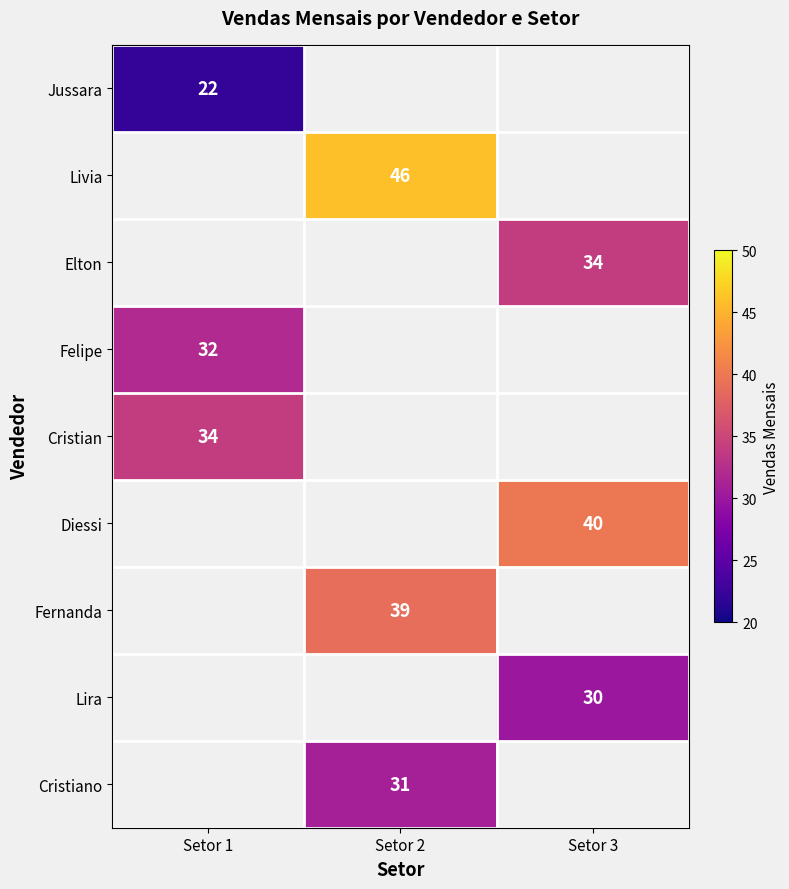

True or false: Cristiano has a value of 44 at Setor 2.

False